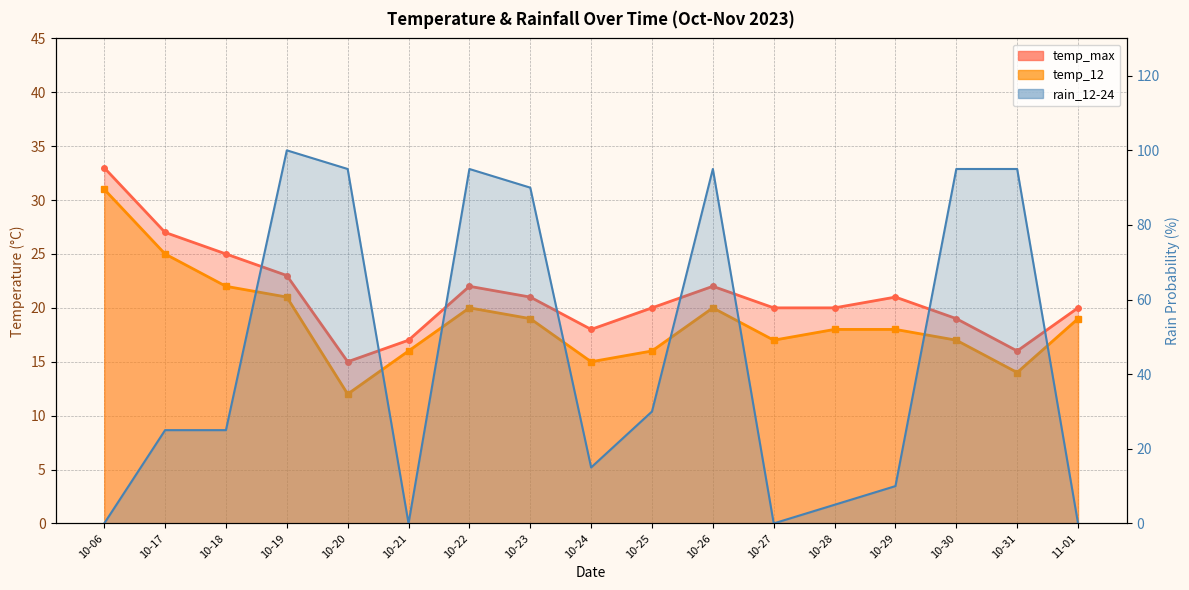

Between 10-27 and 11-01, which is larger?

11-01